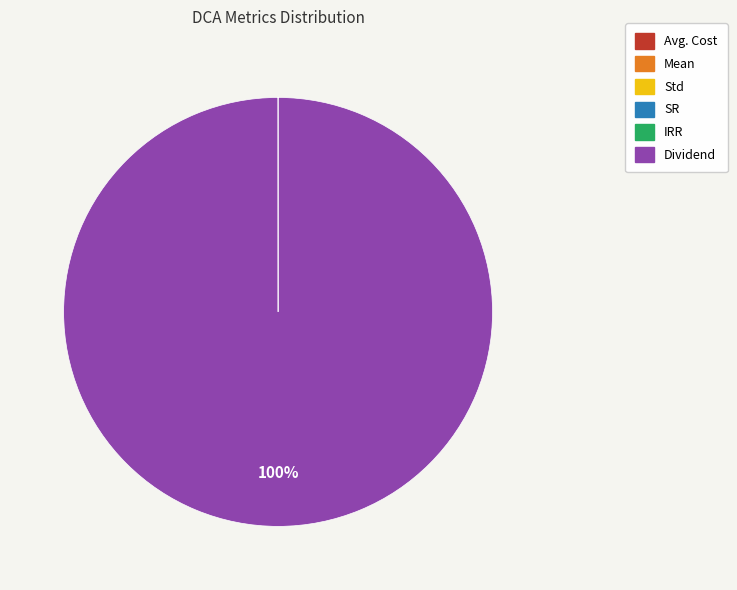

True or false: Dividend accounts for 91% of the total.

False